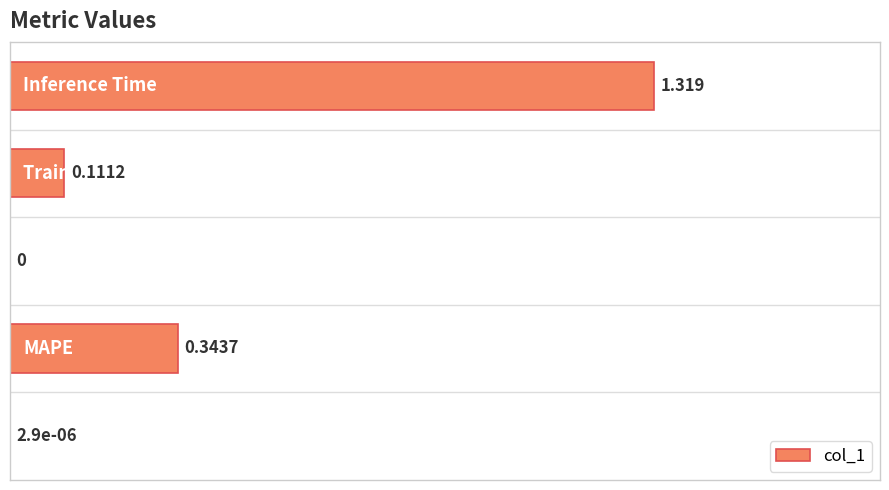

How many values exceed 0?

4